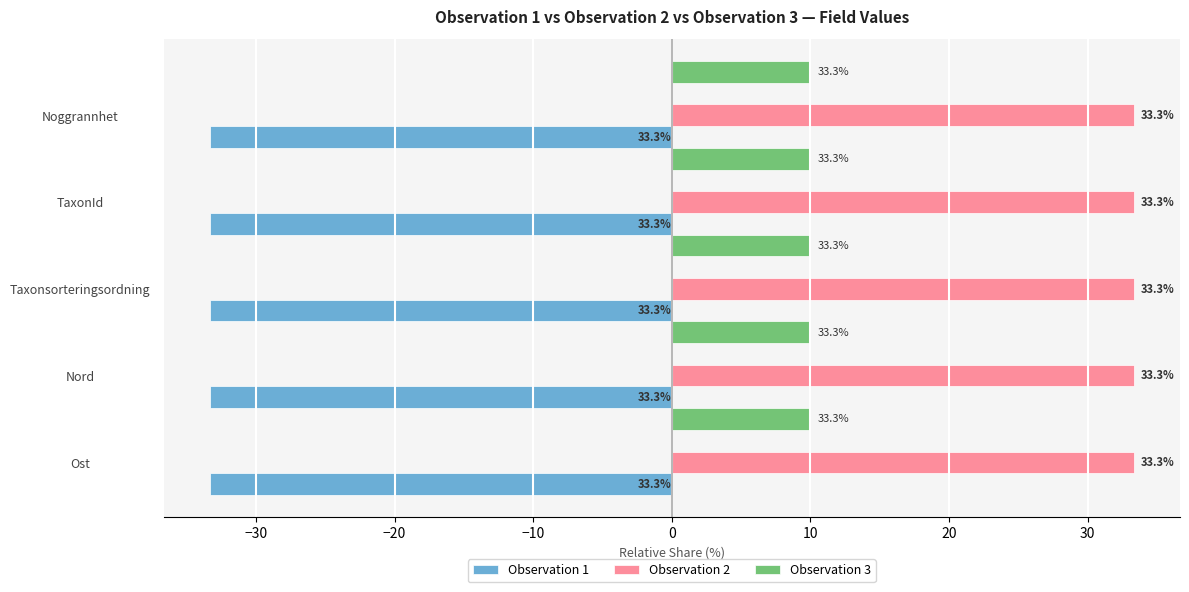

Count the number of categories in the chart.

5